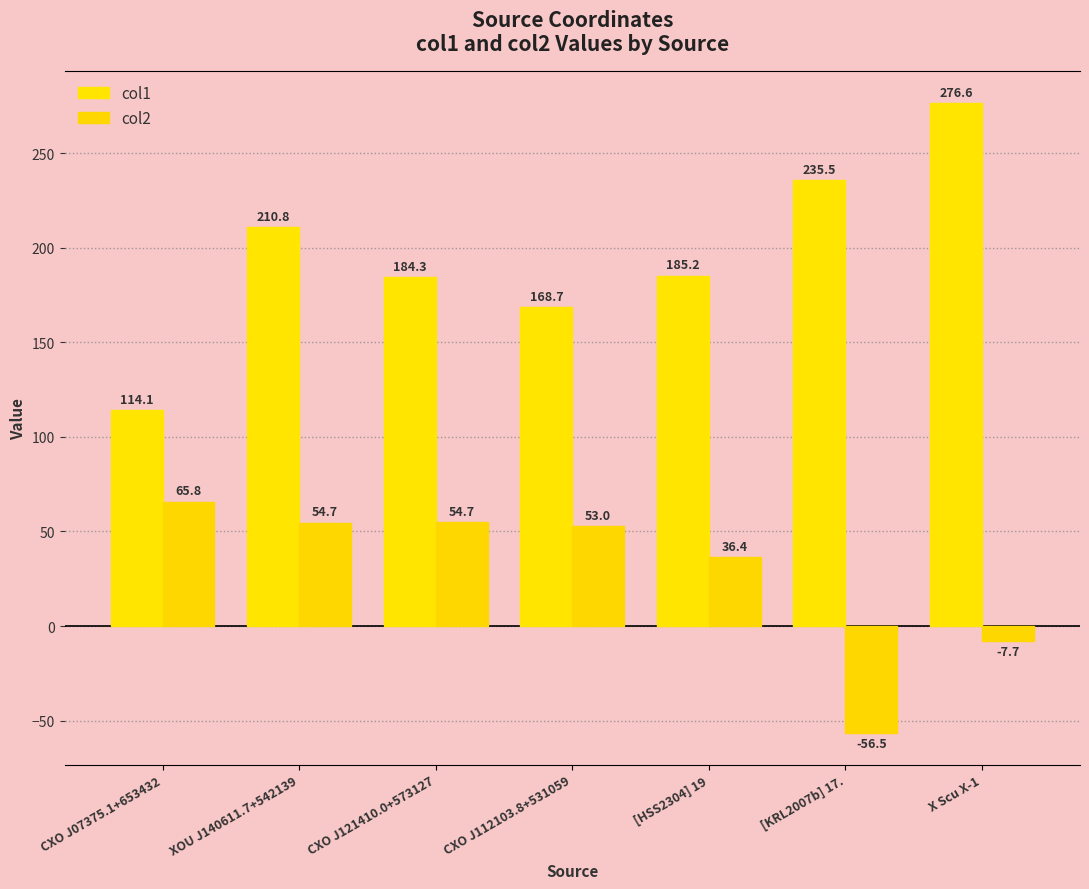

Count the number of data series in this chart.

2